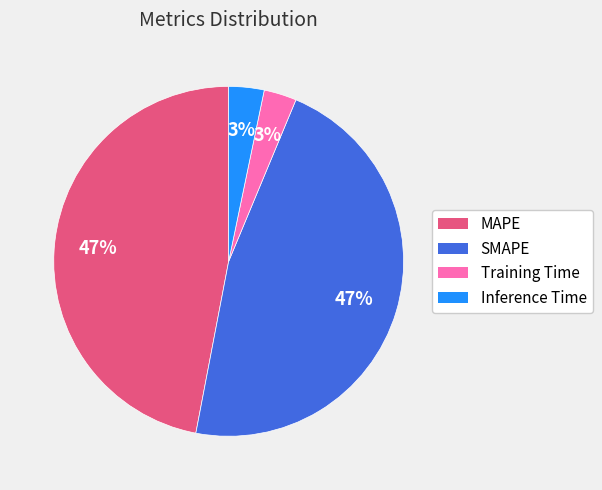

True or false: MAPE accounts for 37% of the total.

False